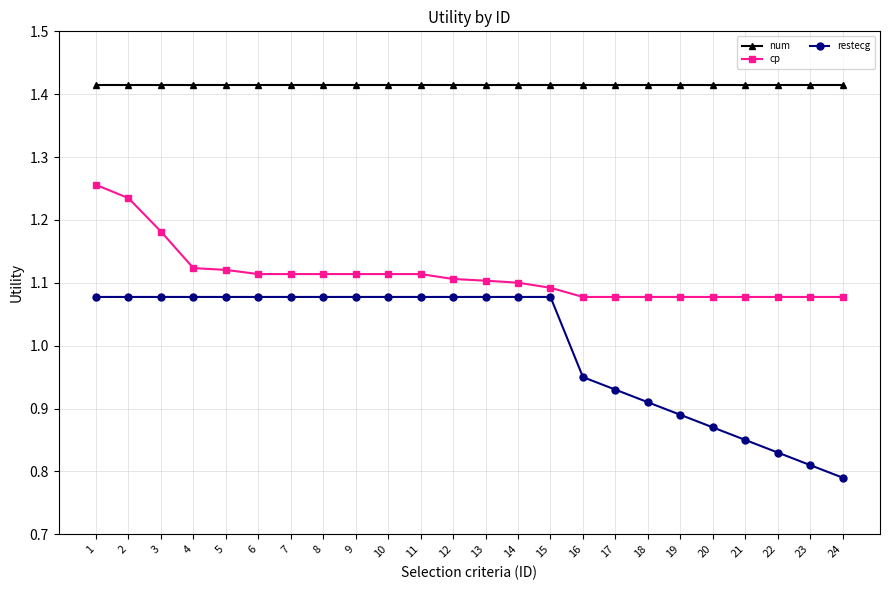

True or false: num and restecg cross at least once.

False